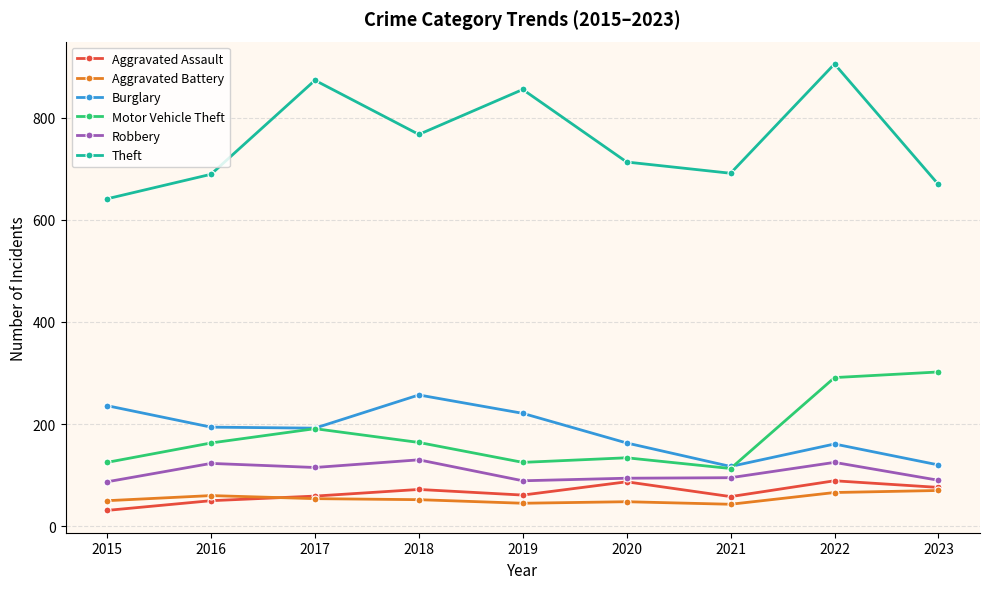

At how many categories does at least one series exceed 281?

9